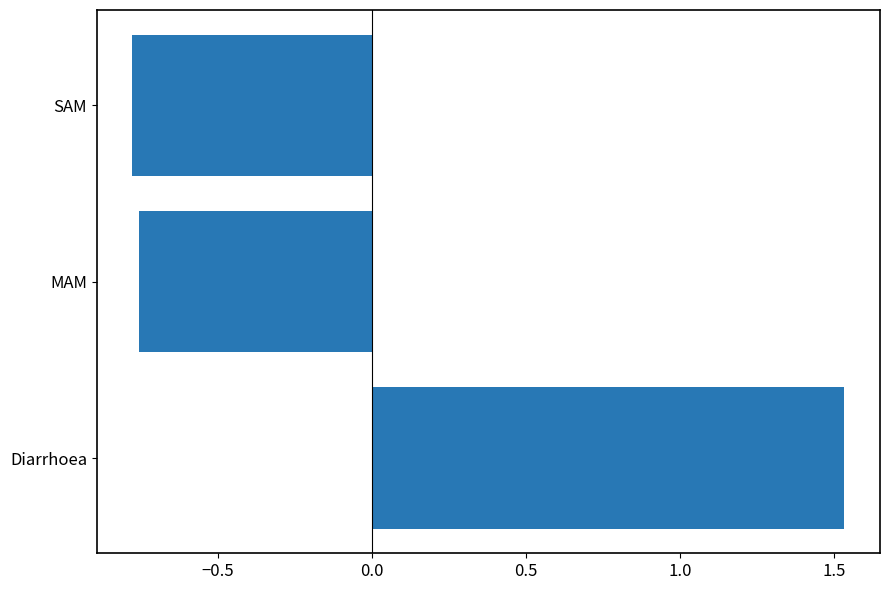

What is the sum of the values at MAM and Diarrhoea?

0.8